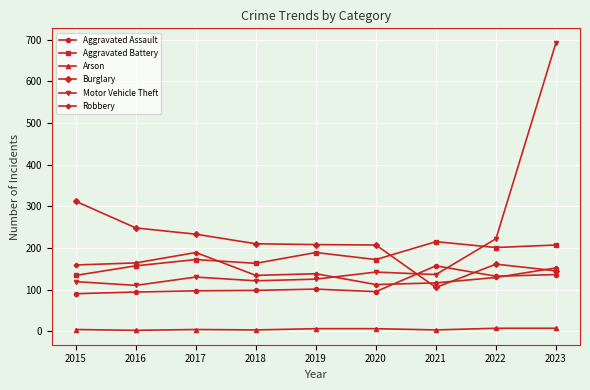

The Motor Vehicle Theft series shows 49 at 2017. True or false?

False